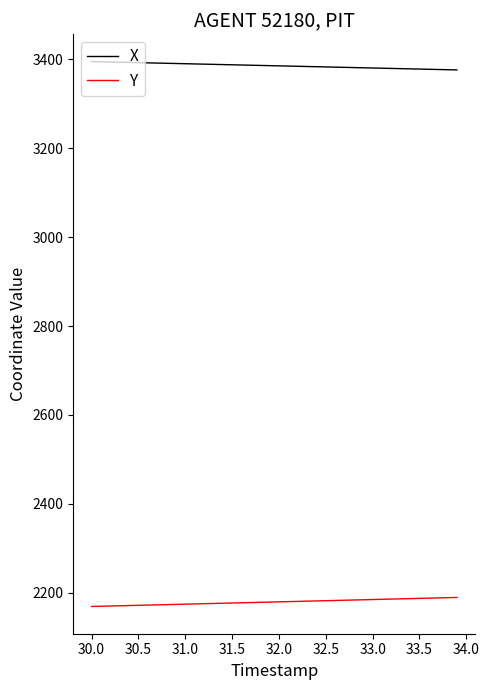

What is the minimum value shown in the chart?

2169.6